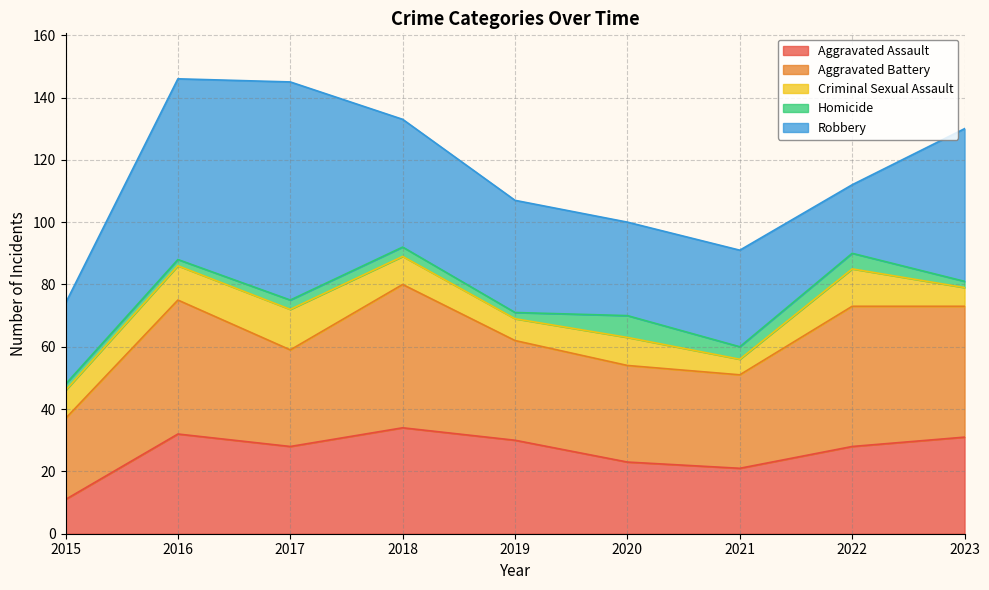

Reading right to left, list all the values displayed in this chart.

Aggravated Assault: 31	28	21	23	30	34	28	32	11
Aggravated Battery: 42	45	30	31	32	46	31	43	26
Criminal Sexual Assault: 6	12	5	9	7	9	13	11	9
Homicide: 2	5	4	7	2	3	3	2	2
Robbery: 49	22	31	30	36	41	70	58	26